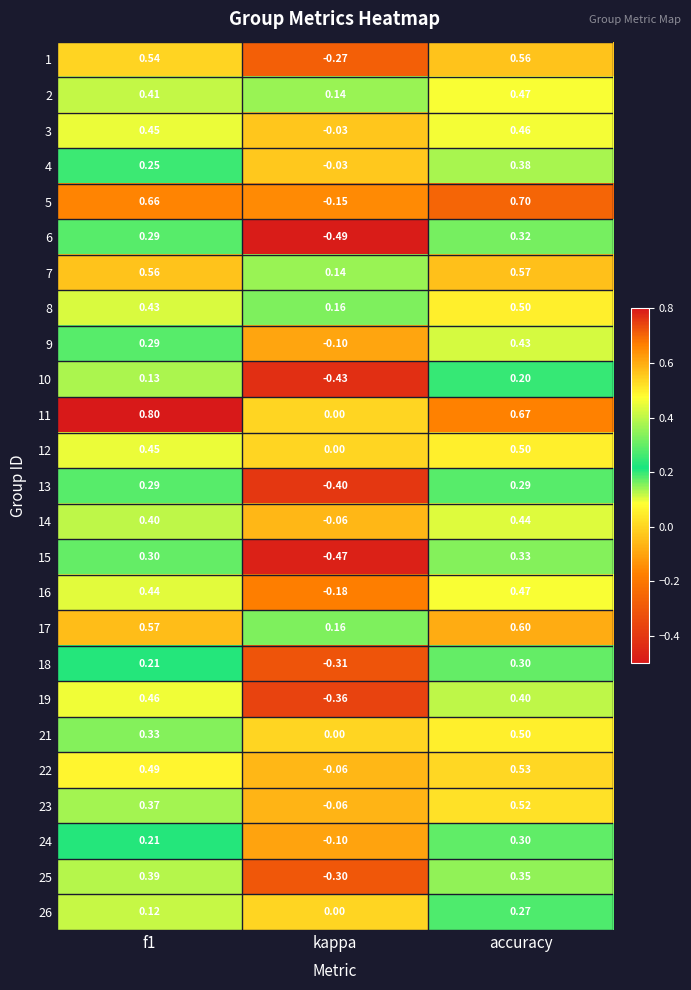

At which label is 12 closest to 0?

kappa